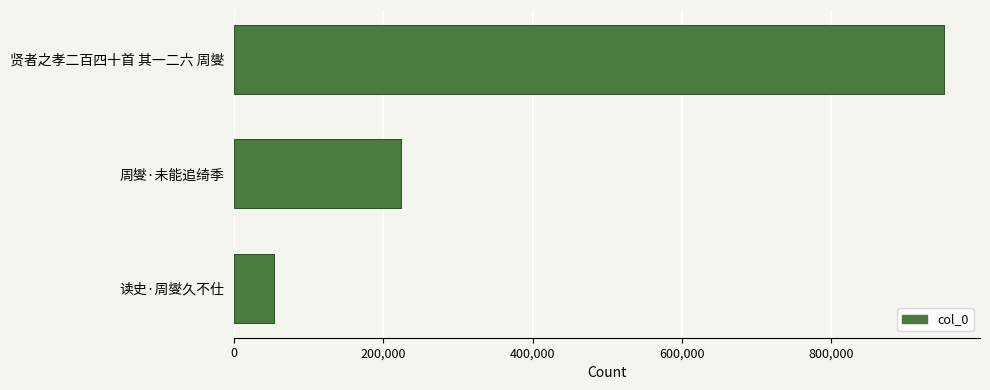

What is the sum of all values?

1229483